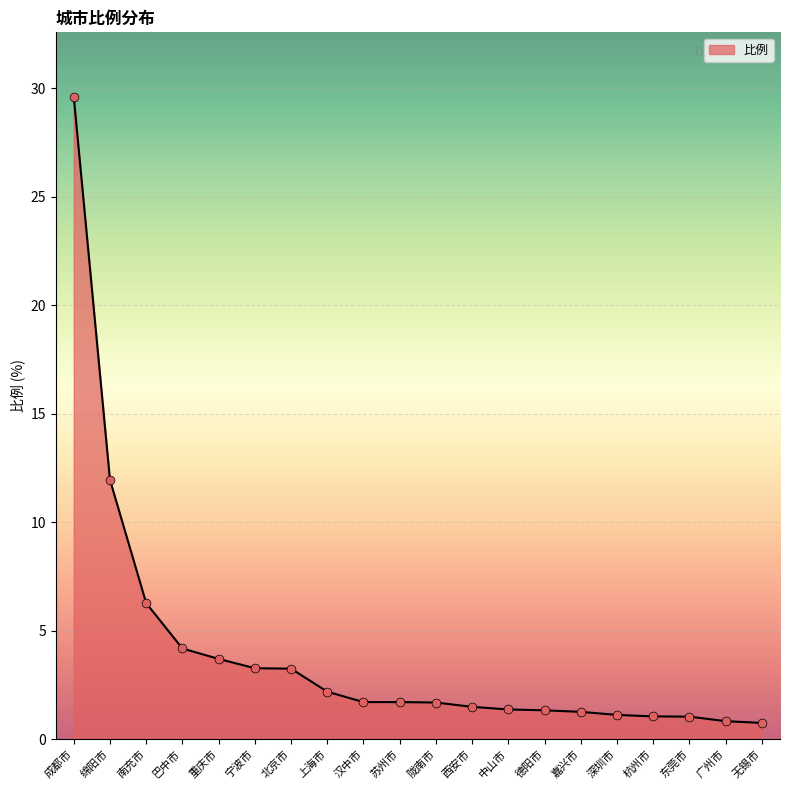

What is the ratio of the value at 宁波市 to the value at 德阳市?

2.5